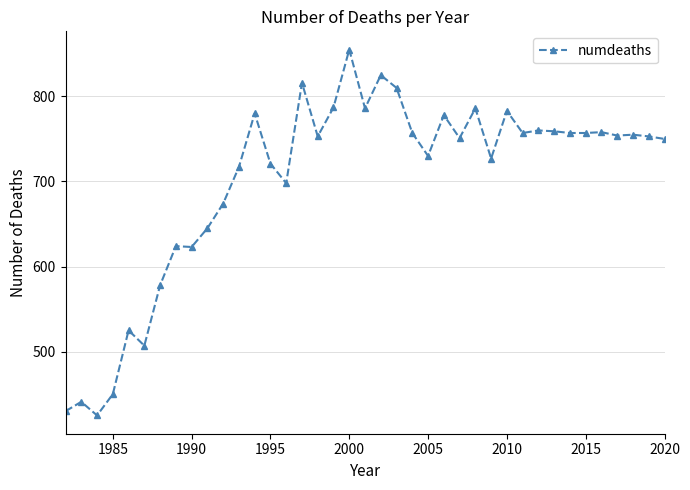

What is the maximum value shown in the chart?

855